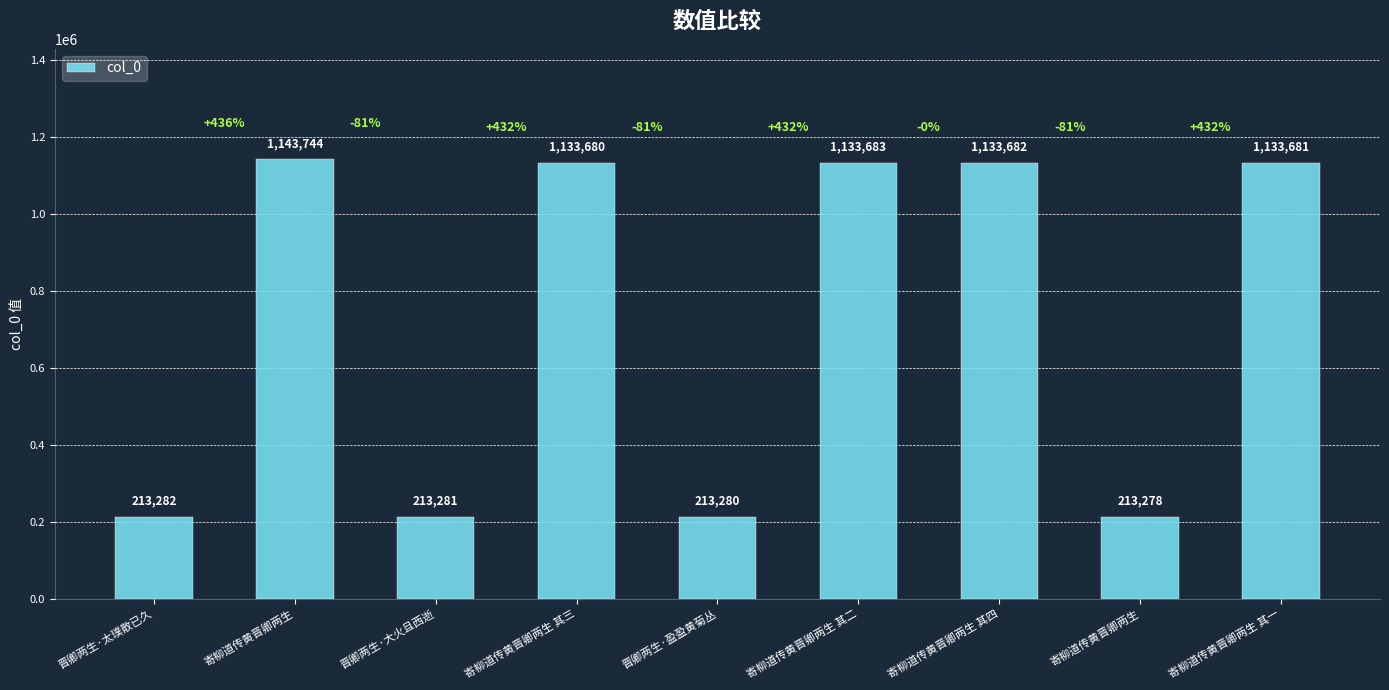

What is the label of the 8th bar from the left?

寄柳道传黄晋卿两生